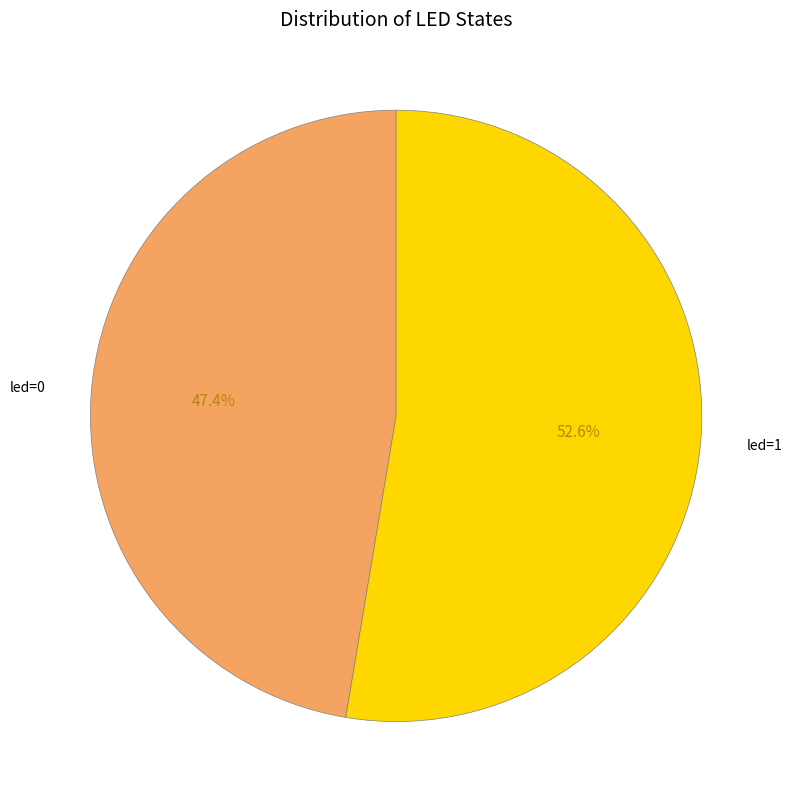

To the nearest percent, what is the combined percentage of led=1 and led=0?

100%